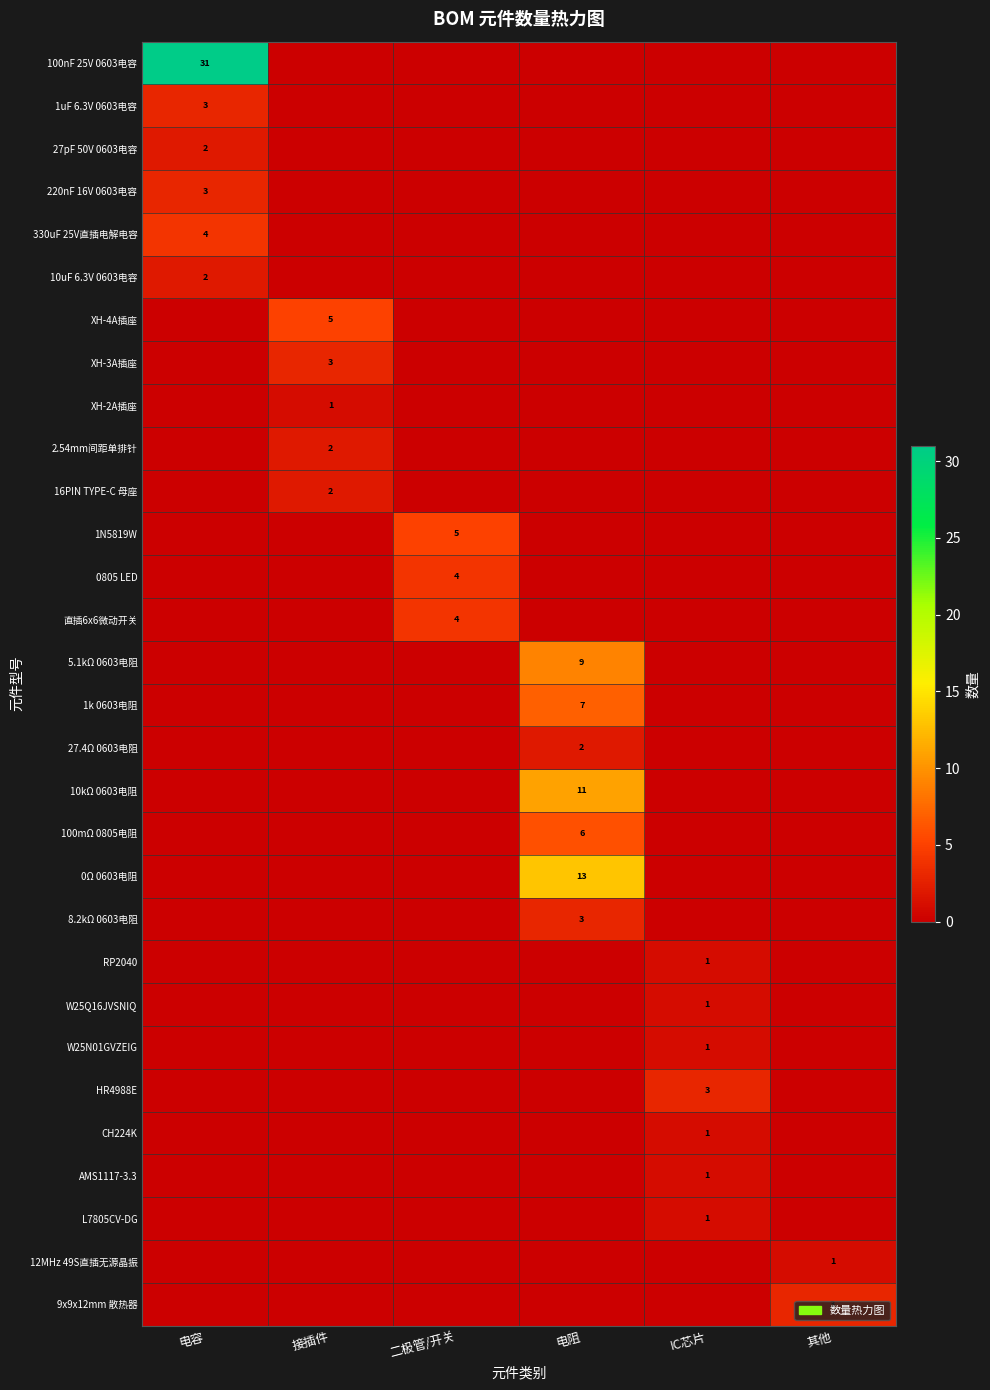

The 10uF 6.3V 0603电容 series shows 2 at 电容. True or false?

True